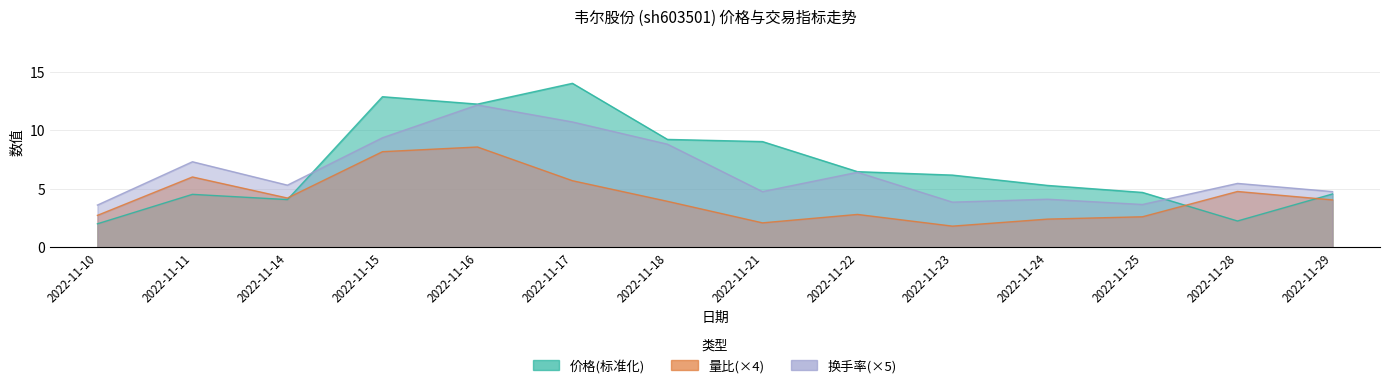

Reading left to right, list all the values displayed in this chart.

价格: 2.0	4.5	4.1	12.9	12.2	14.0	9.2	9.0	6.5	6.2	5.3	4.7	2.2	4.5
量比: 2.7	6.0	4.2	8.2	8.6	5.7	3.9	2.1	2.8	1.8	2.4	2.6	4.8	4.0
换手率: 3.6	7.3	5.3	9.4	12.2	10.7	8.8	4.8	6.4	3.9	4.1	3.6	5.5	4.8